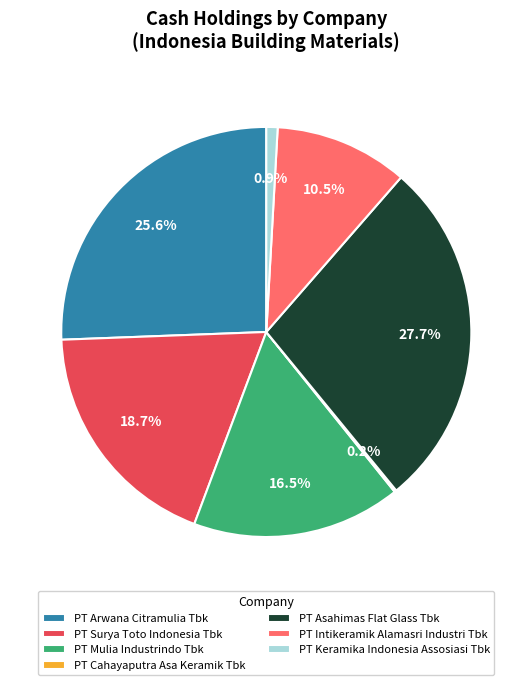

Which has a higher value, PT Mulia Industrindo Tbk or PT Arwana Citramulia Tbk?

PT Arwana Citramulia Tbk